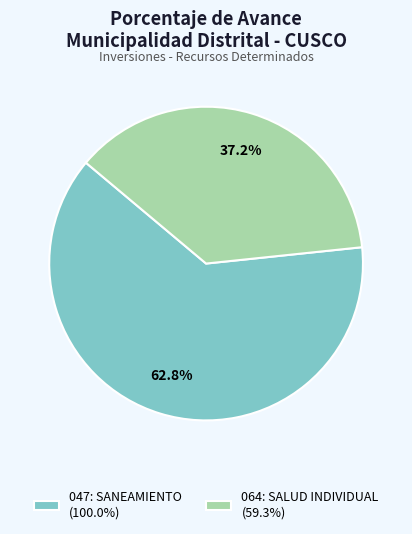

Between 047: SANEAMIENTO and 064: SALUD INDIVIDUAL, which is larger?

047: SANEAMIENTO